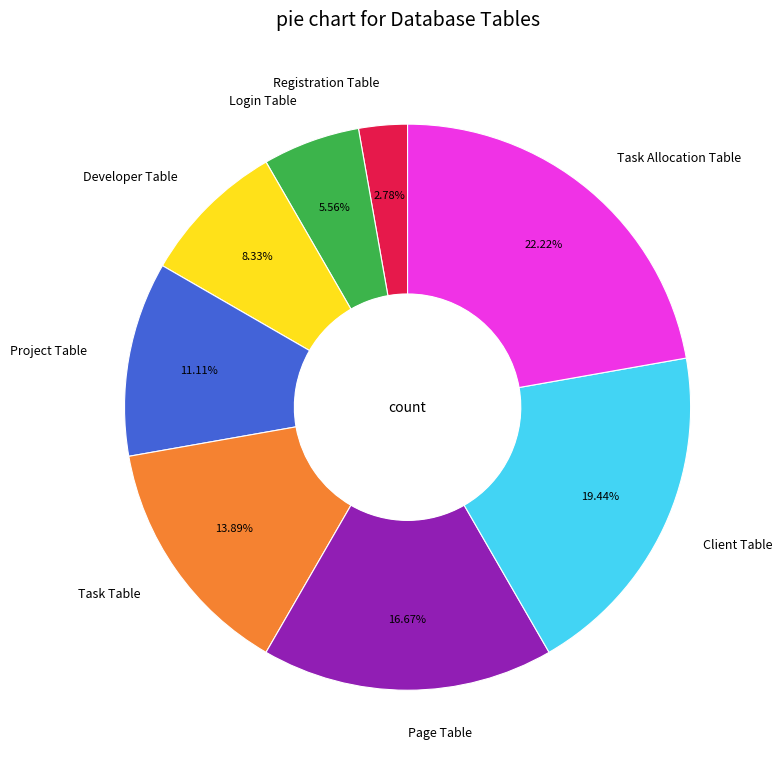

Which slice is the smallest?

Registration Table